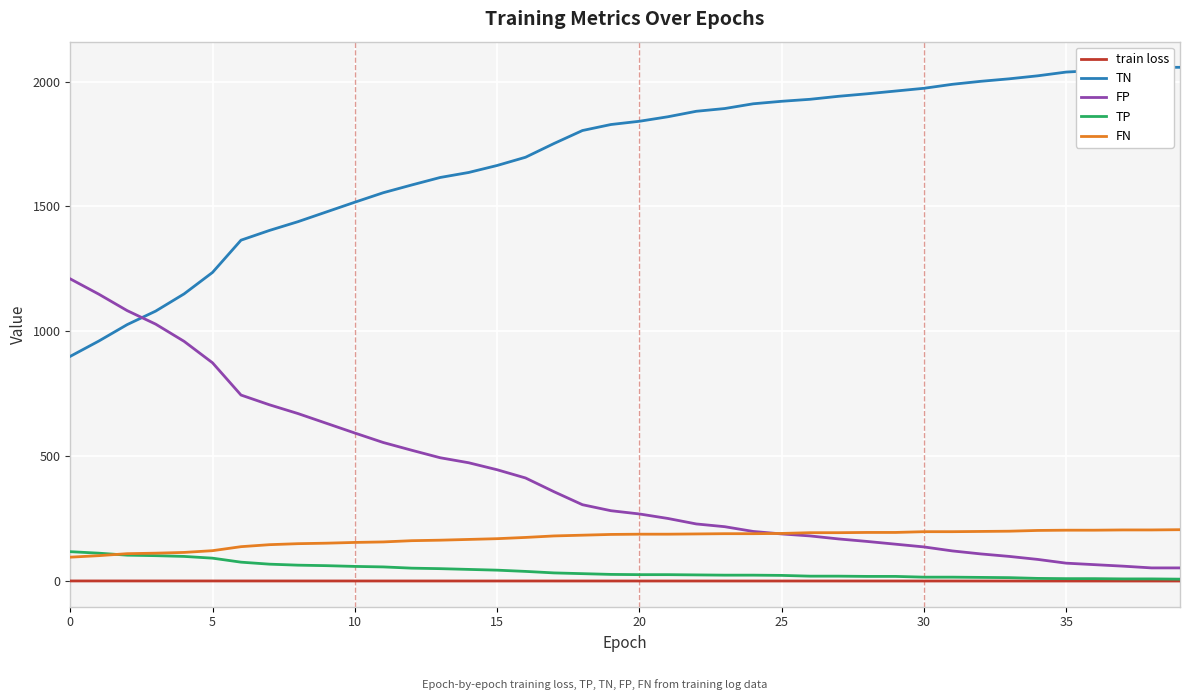

Is the value of FP at 35 greater than the value of FN at 27?

Yes